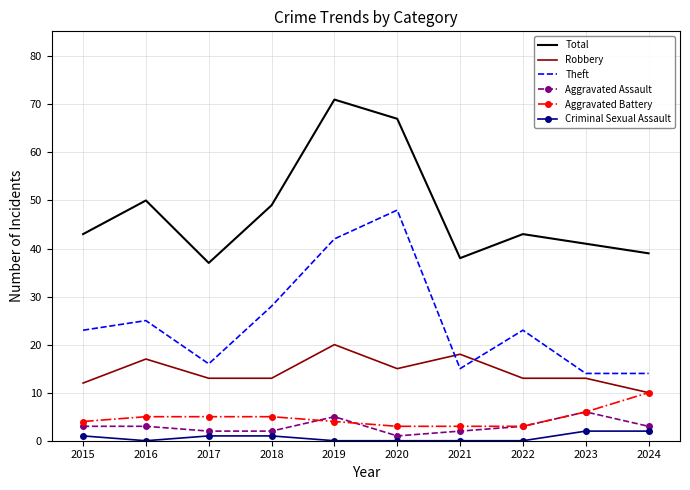

The Aggravated Battery series shows 3 at 2022. True or false?

True